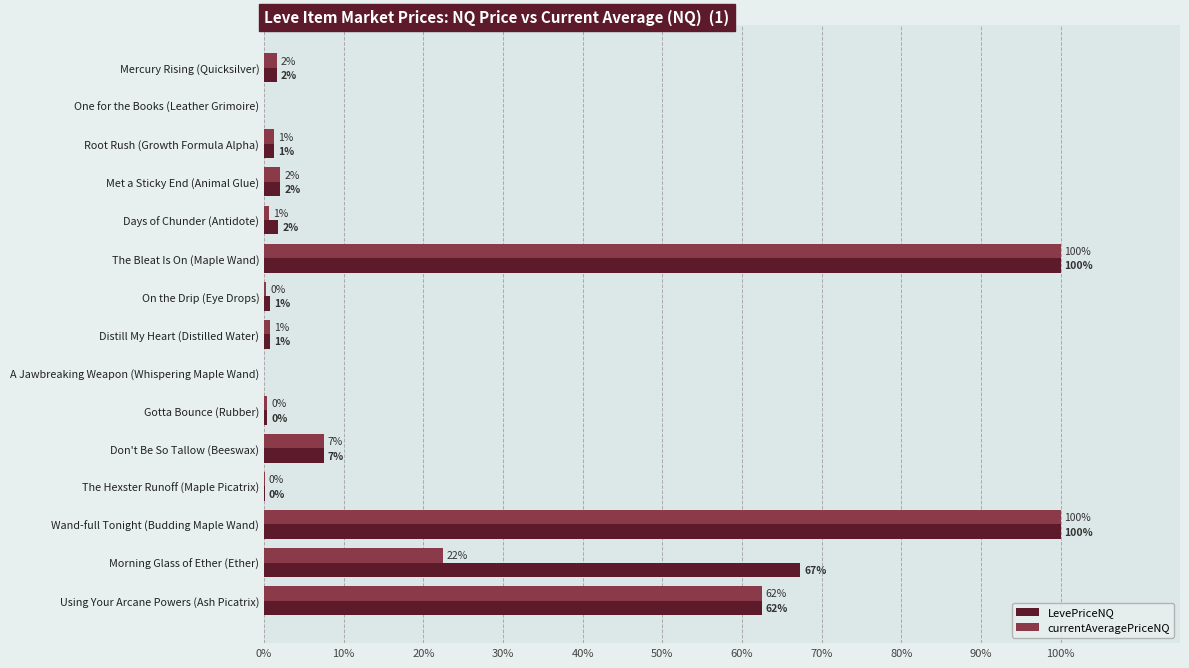

Is it true that LevePriceNQ equals 91.8 at Morning Glass of Ether (Ether)?

False